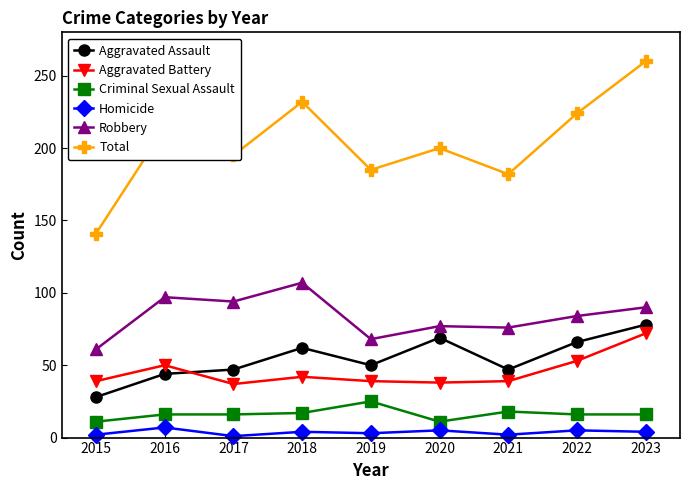

Where is the first local maximum for Aggravated Assault?

2018